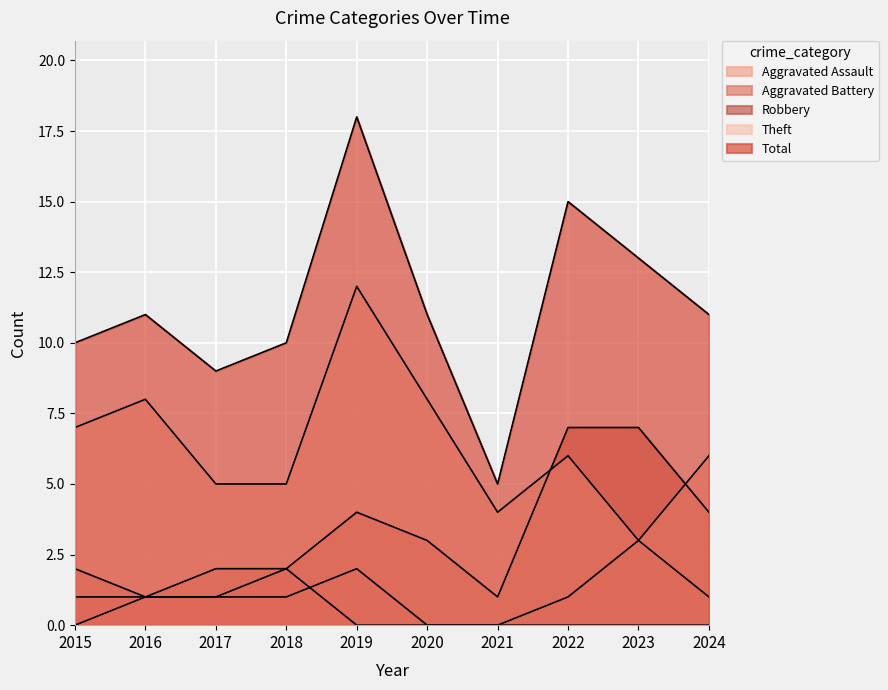

Reading left to right, transcribe all the data shown in this chart.

Aggravated Assault: 0	1	1	1	2	0	0	1	3	1
Aggravated Battery: 1	1	1	2	0	0	0	0	0	0
Robbery: 2	1	2	2	4	3	1	7	7	4
Theft: 7	8	5	5	12	8	4	6	3	6
Total: 10	11	9	10	18	11	5	15	13	11